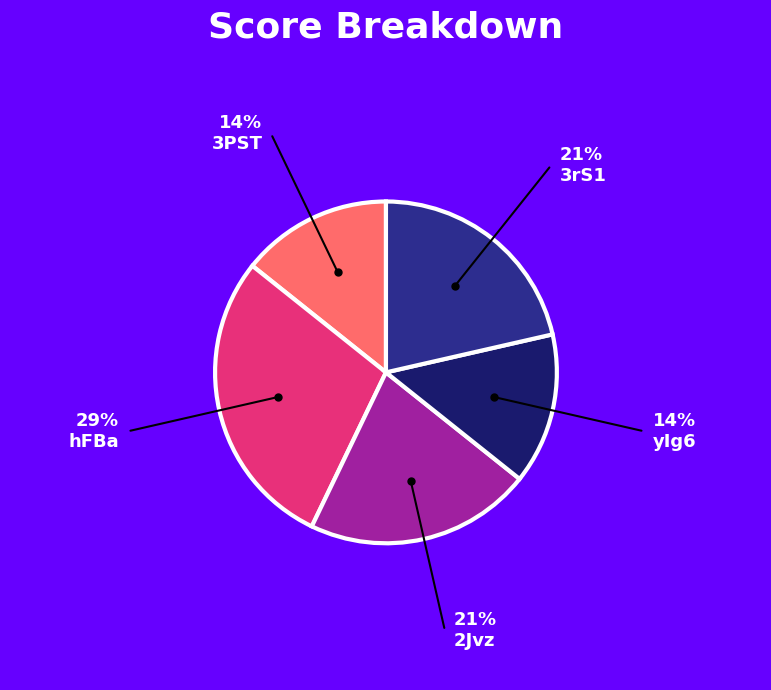

Does any single category account for the majority?

No